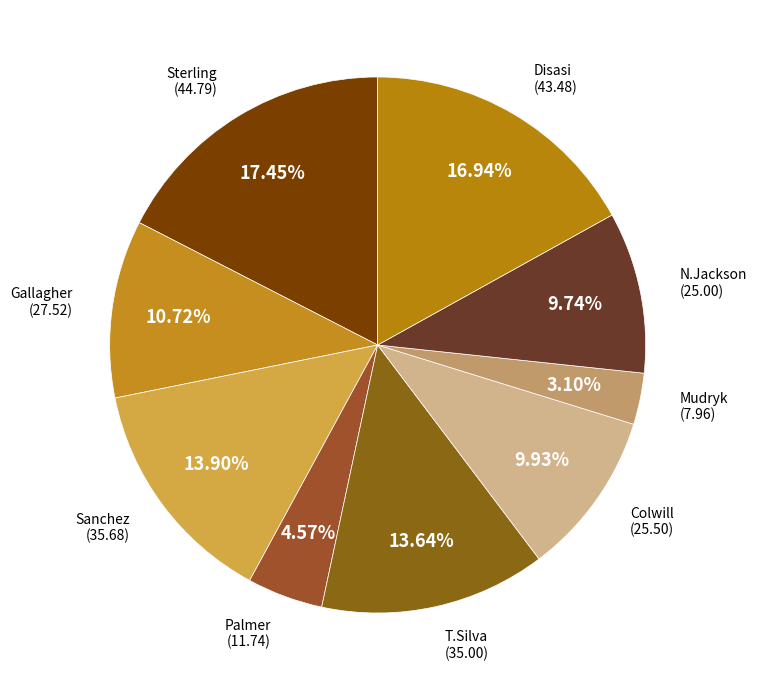

Is there a majority slice in this chart?

No